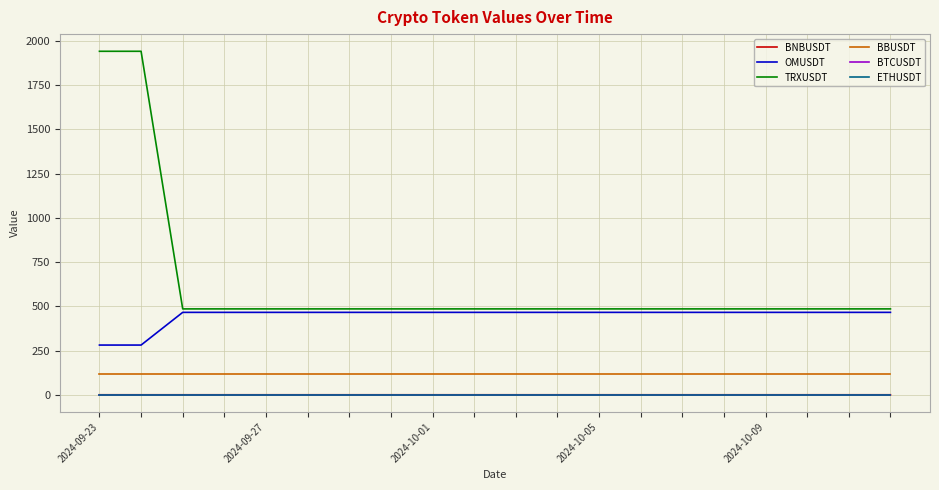

Which series has the largest range (max minus min)?

TRXUSDT